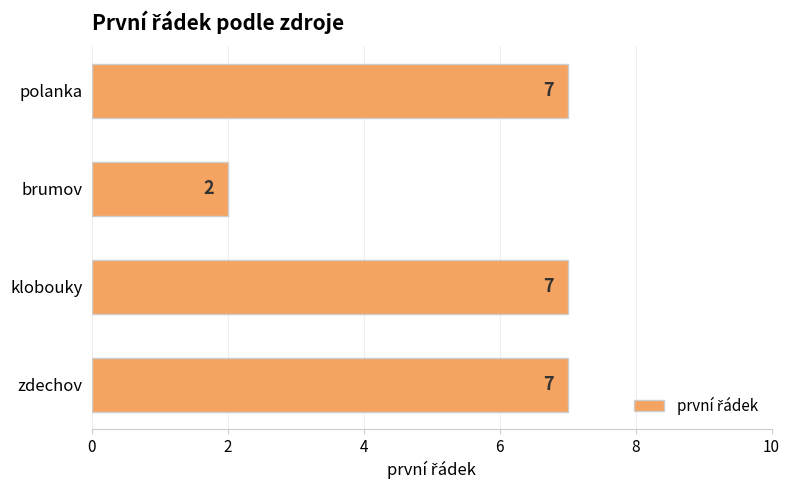

The chart shows a value of 4 at brumov. True or false?

False